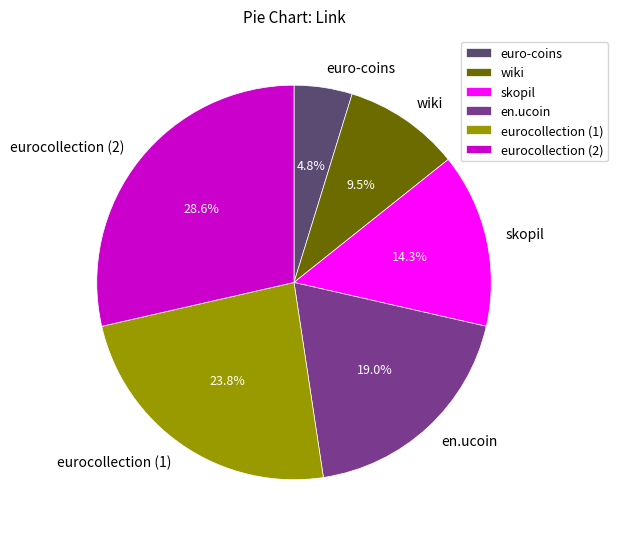

Which has a higher value, eurocollection (1) or eurocollection (2)?

eurocollection (2)